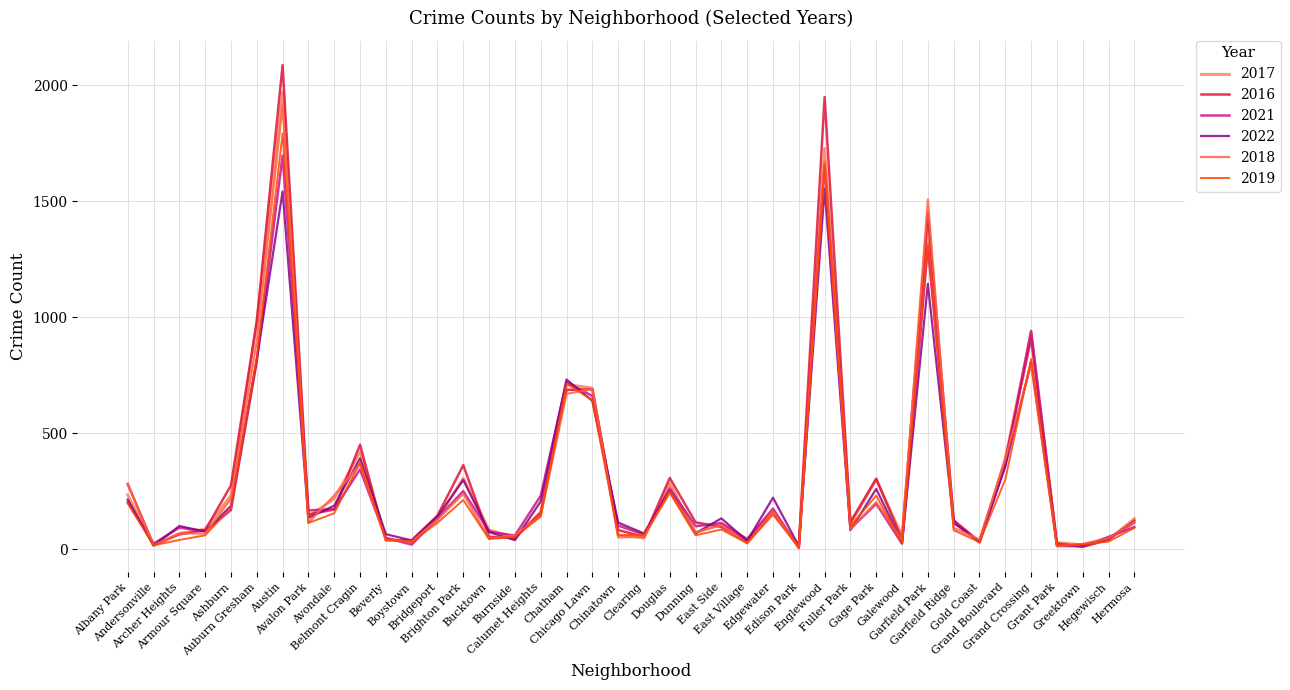

What are all the series names shown in the legend?

2017, 2016, 2021, 2022, 2018, 2019